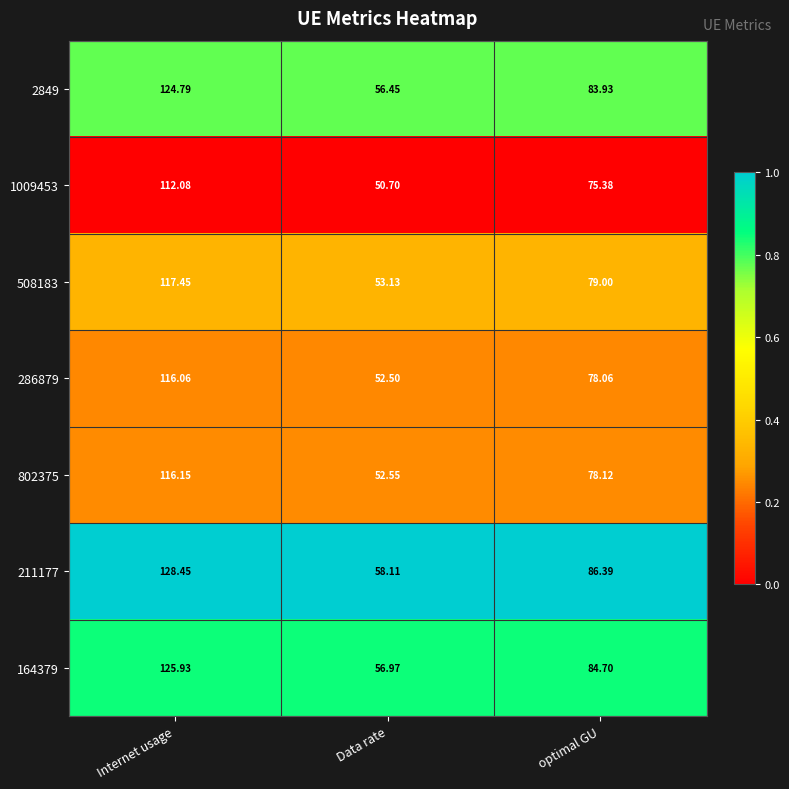

Which series has the largest total across all categories?

211177